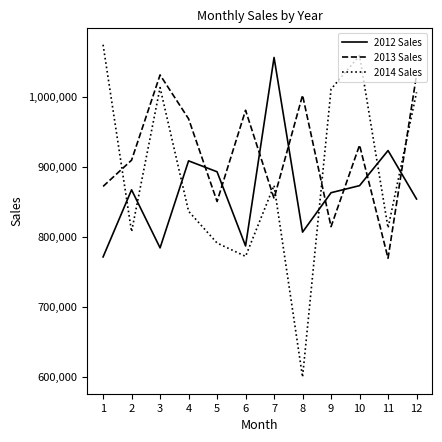

What is the spread (max minus min) of values at 1?

303634